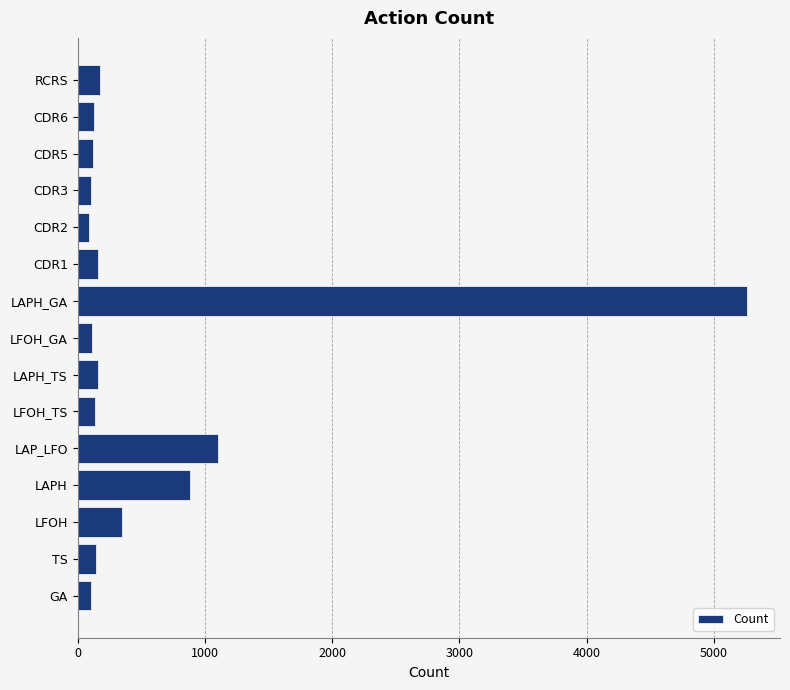

What is the sum of the values at LAPH and CDR1?

1051